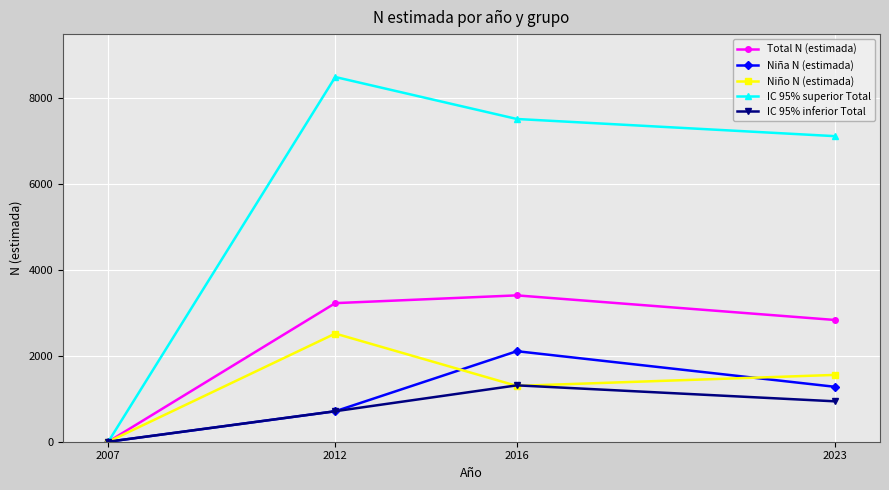

How many positive values does the Total N (estimada) series have?

3